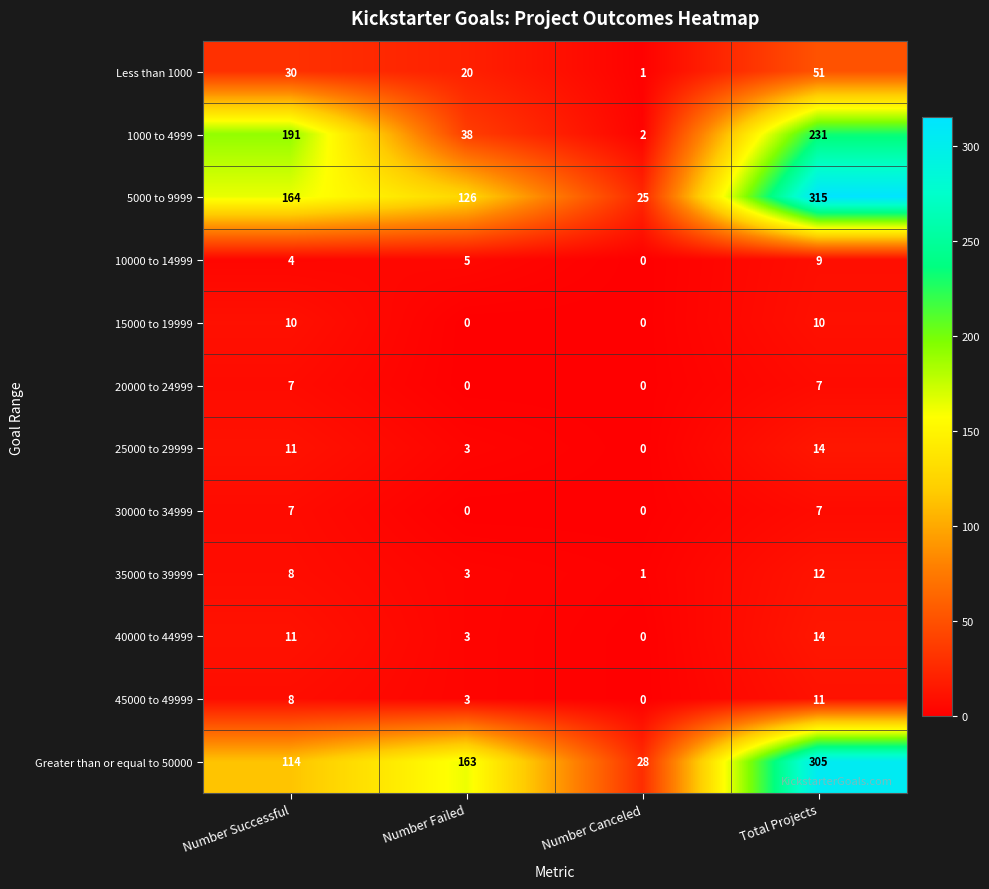

What is the sum of all Less than 1000 values?

102